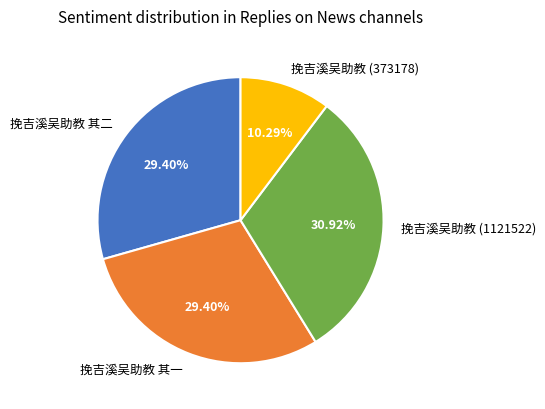

How many segments does this pie chart have?

4